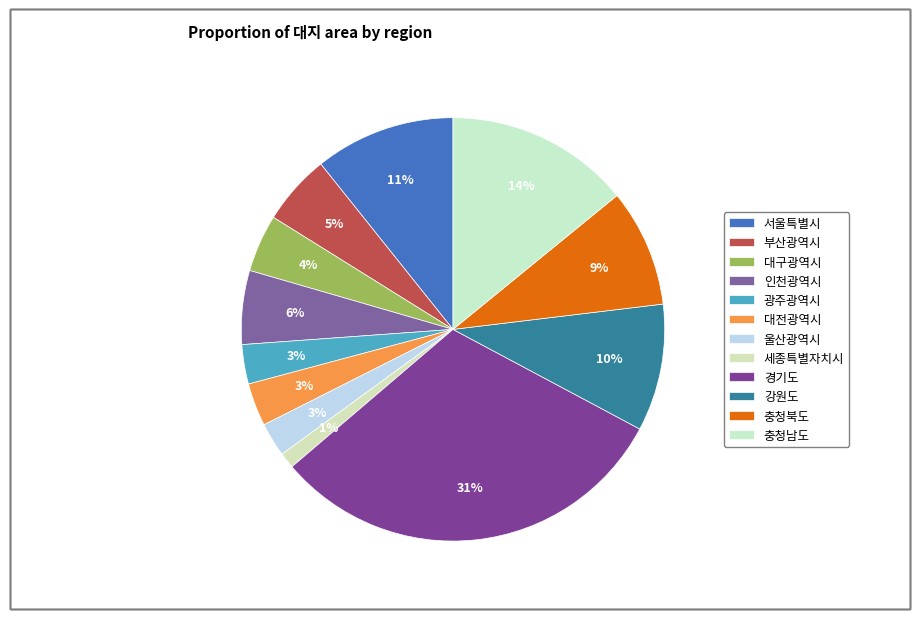

How many segments does this pie chart have?

12